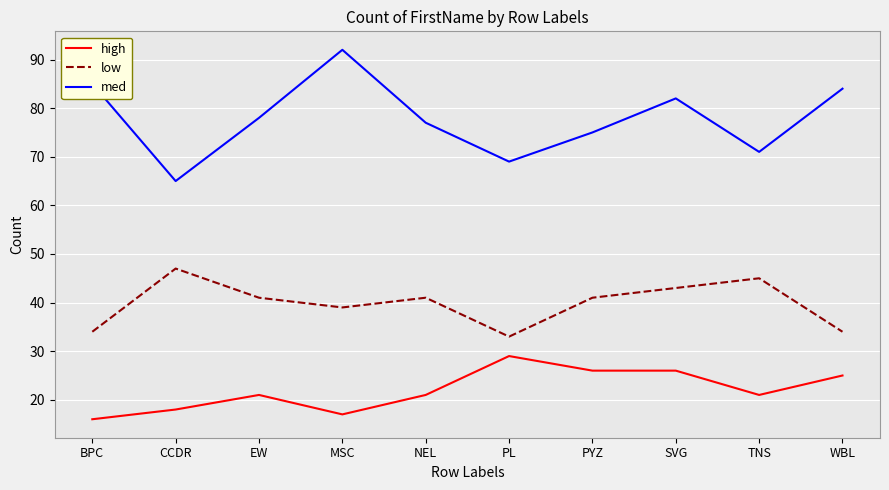

Reading left to right, list all the values displayed in this chart.

high: BPC=16	CCDR=18	EW=21	MSC=17	NEL=21	PL=29	PYZ=26	SVG=26	TNS=21	WBL=25
low: BPC=34	CCDR=47	EW=41	MSC=39	NEL=41	PL=33	PYZ=41	SVG=43	TNS=45	WBL=34
med: BPC=85	CCDR=65	EW=78	MSC=92	NEL=77	PL=69	PYZ=75	SVG=82	TNS=71	WBL=84